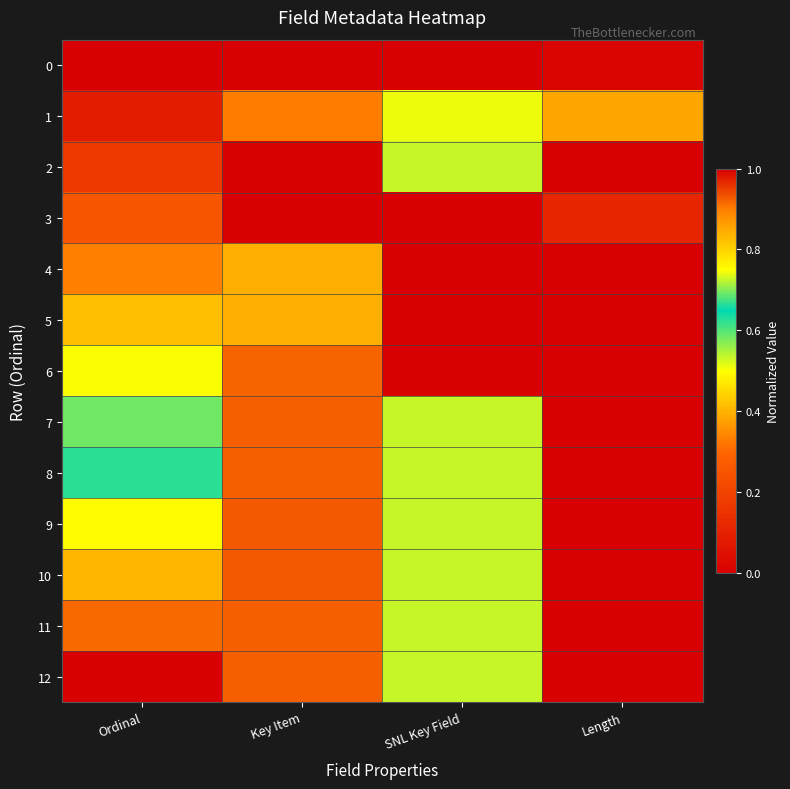

What is the spread (max minus min) of values at Length?

1.0